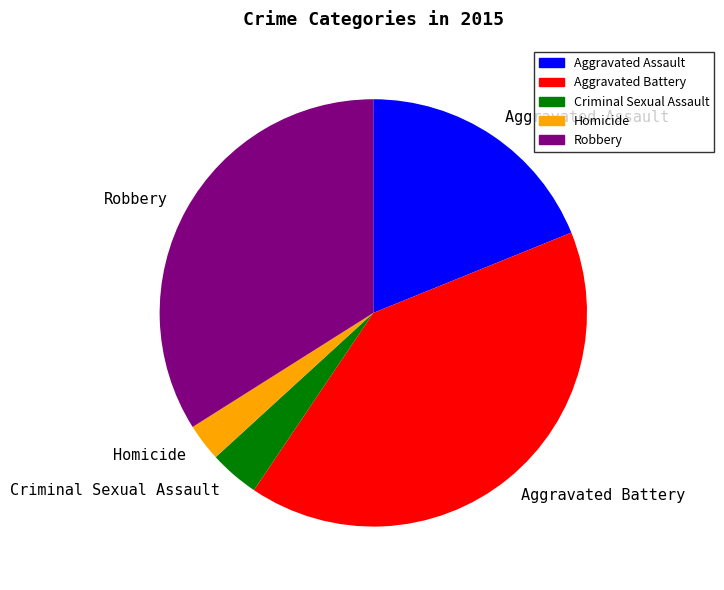

Which category has the smallest portion of the pie?

Homicide